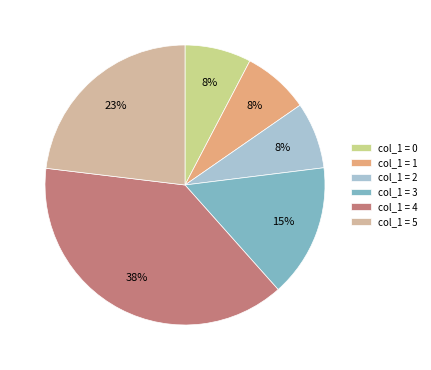

To the nearest percent, what is the difference between the col_1 = 3 and col_1 = 4 slice percentages?

23%